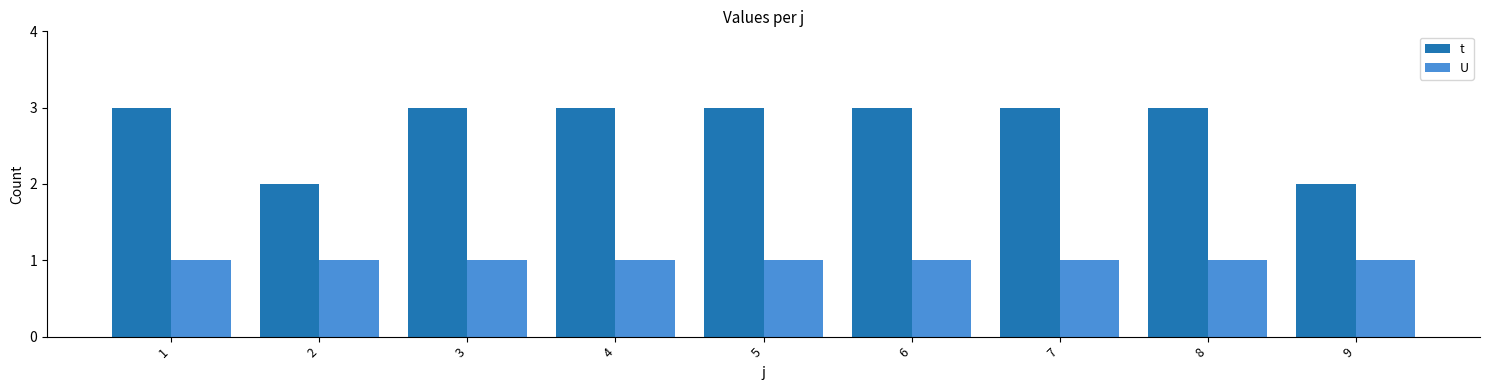

Is it true that U equals 1 at 8?

True